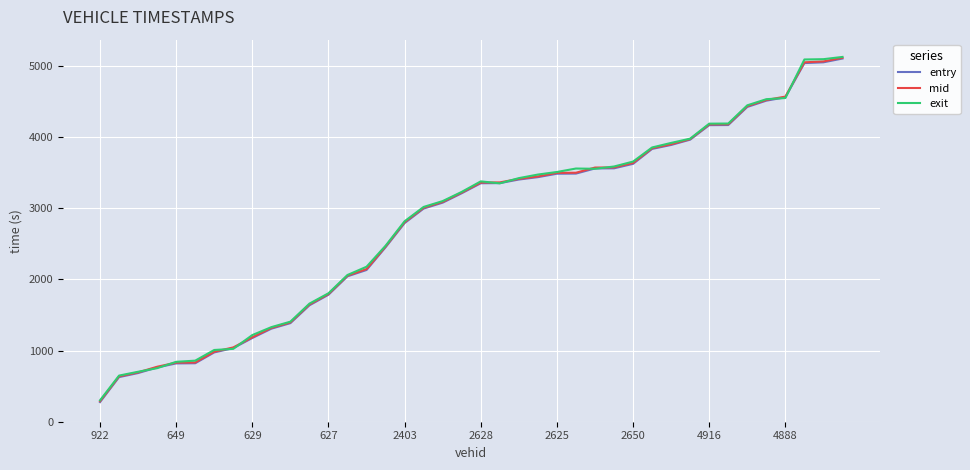

What is the lowest value of the entry series?

276.0